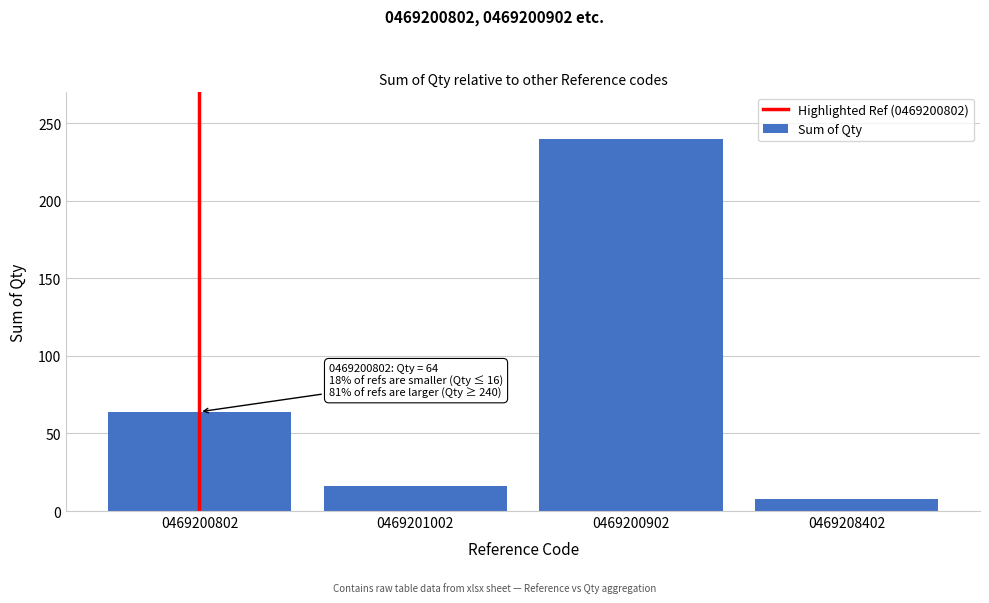

Reading right to left, transcribe all the data shown in this chart.

0469208402=8	0469200902=240	0469201002=16	0469200802=64